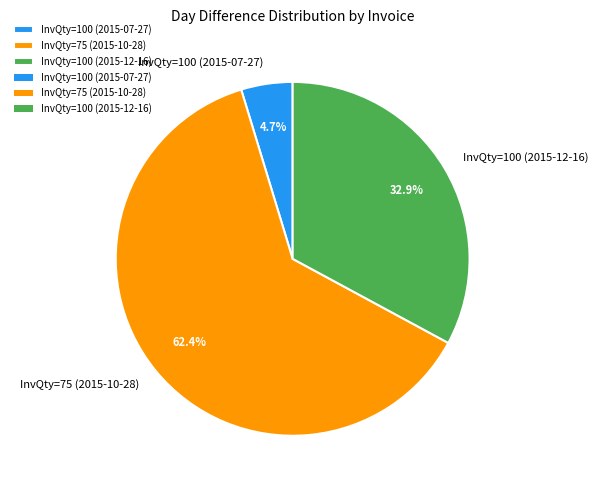

Do InvQty=100 (2015-12-16) and InvQty=75 (2015-10-28) together represent more than half of the pie?

Yes